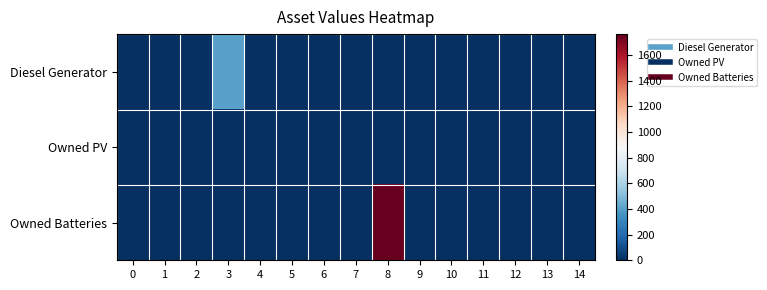

Reading right to left, list all the values displayed in this chart.

Diesel Generator: 14=0	13=0	12=0	11=0	10=0	9=0	8=0	7=0	6=0	5=0	4=0	3=400	2=0	1=0	0=0
Owned PV: 14=0	13=0	12=0	11=0	10=0	9=0	8=0	7=0	6=0	5=0	4=0	3=0	2=0	1=0	0=0
Owned Batteries: 14=0	13=0	12=0	11=0	10=0	9=0	8=1762	7=0	6=0	5=0	4=0	3=0	2=0	1=0	0=0